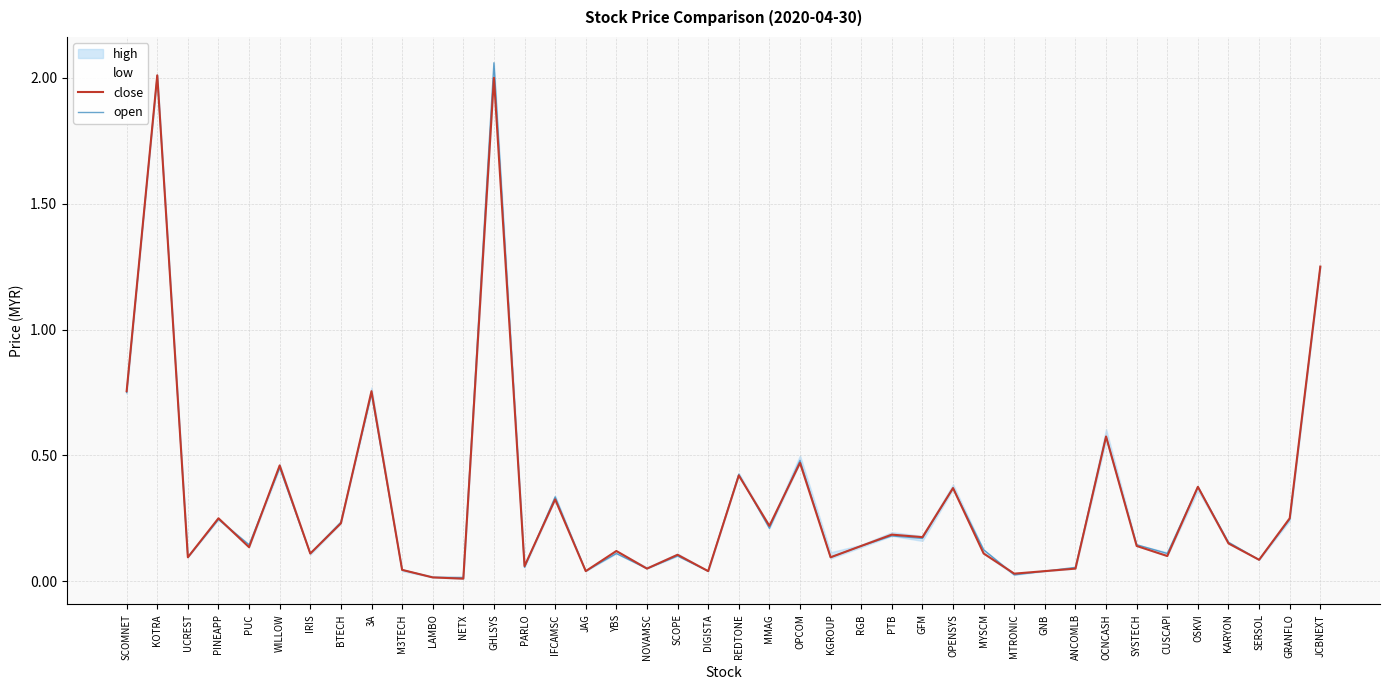

At which category does the chart reach its peak across all series?

GHLSYS